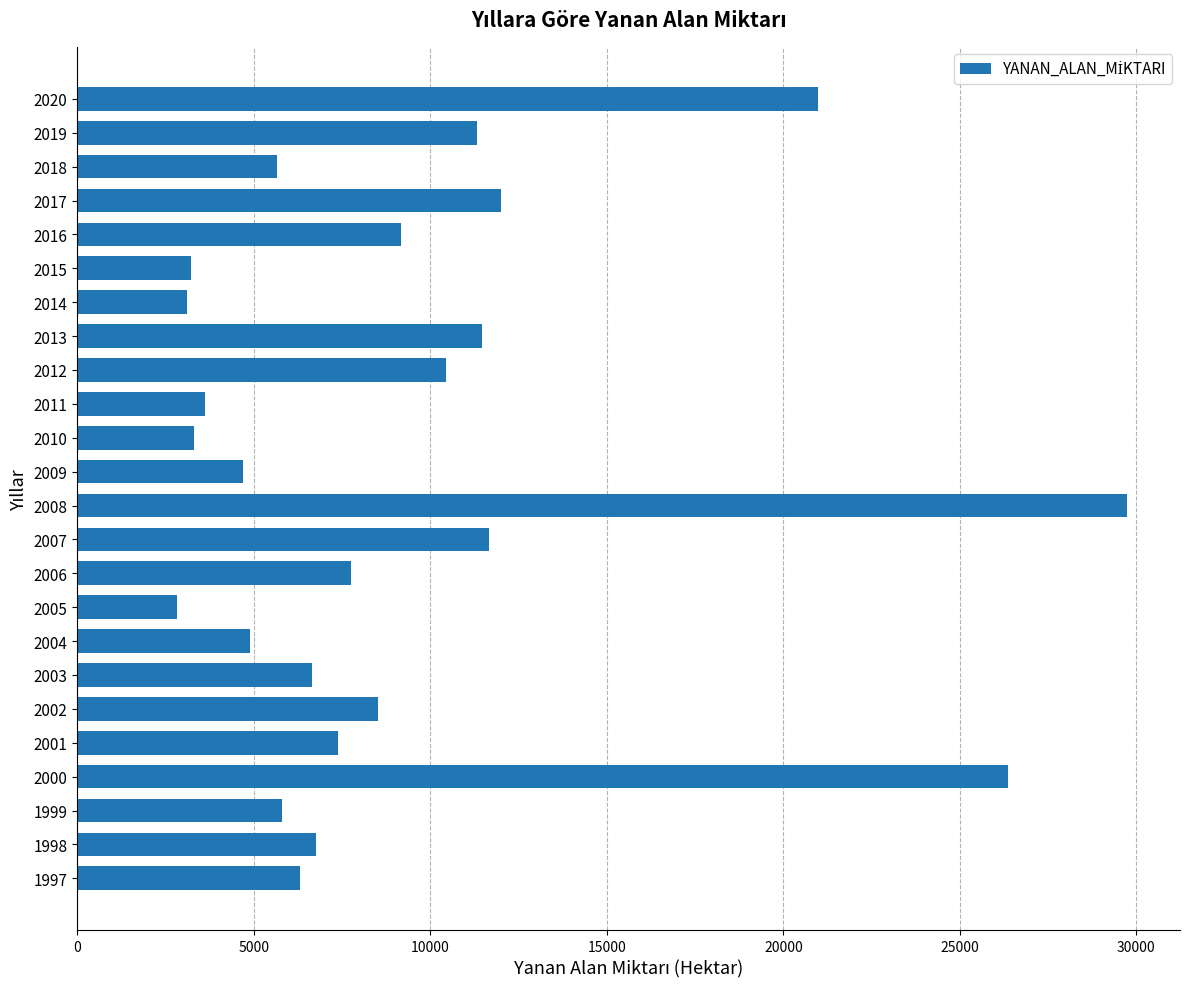

What is the minimum value shown in the chart?

2821